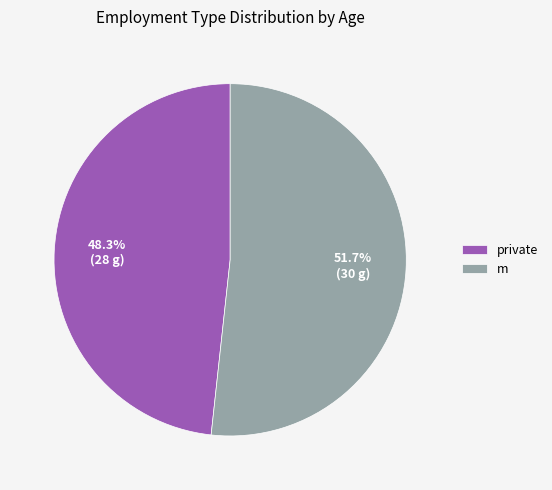

True or false: private accounts for 48% of the total.

True